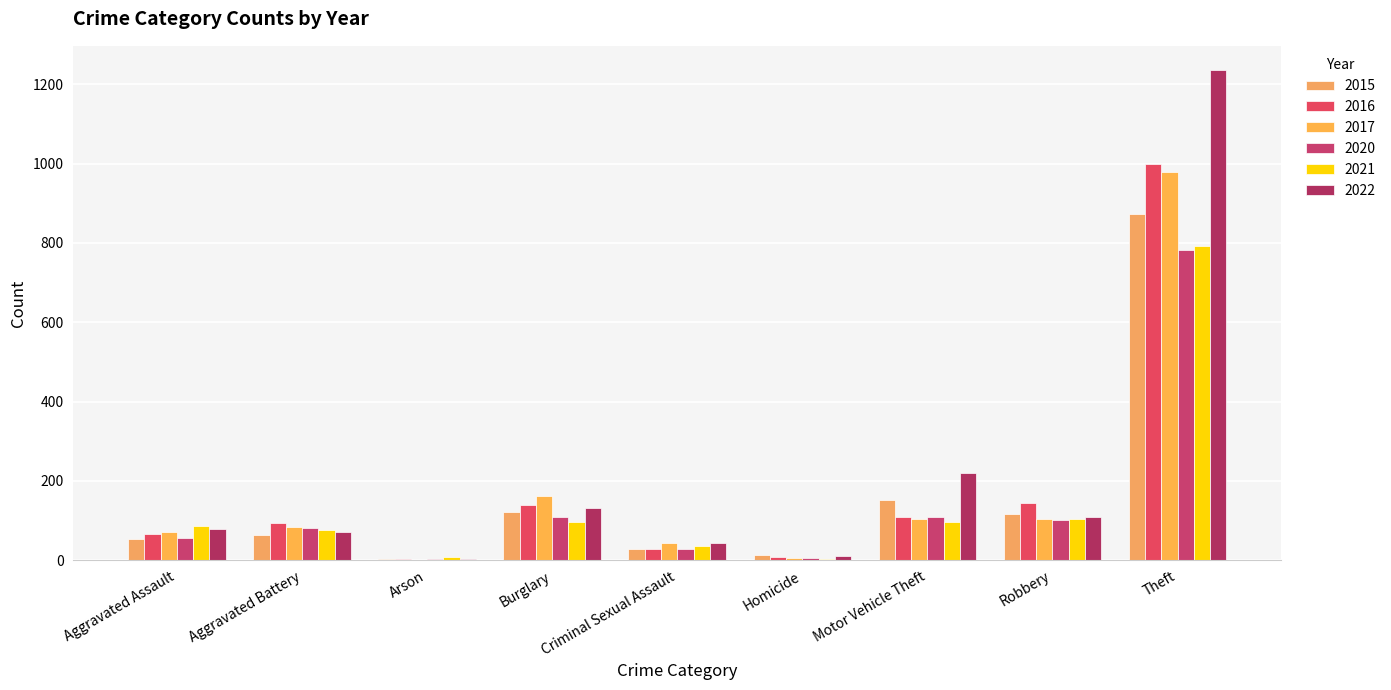

What is the label of the 7th bar from the right?

Arson